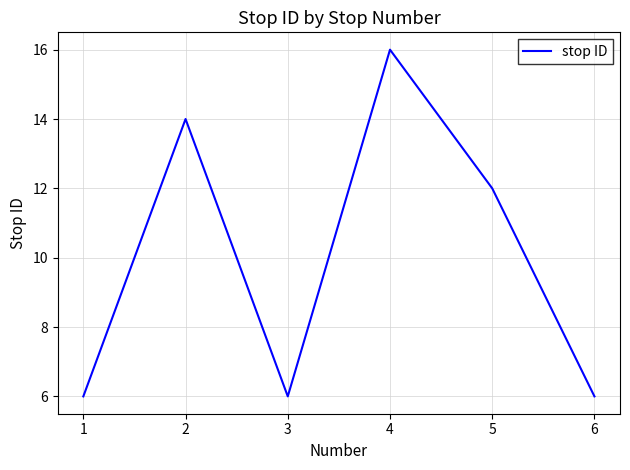

At which label does the data first exceed 12?

2